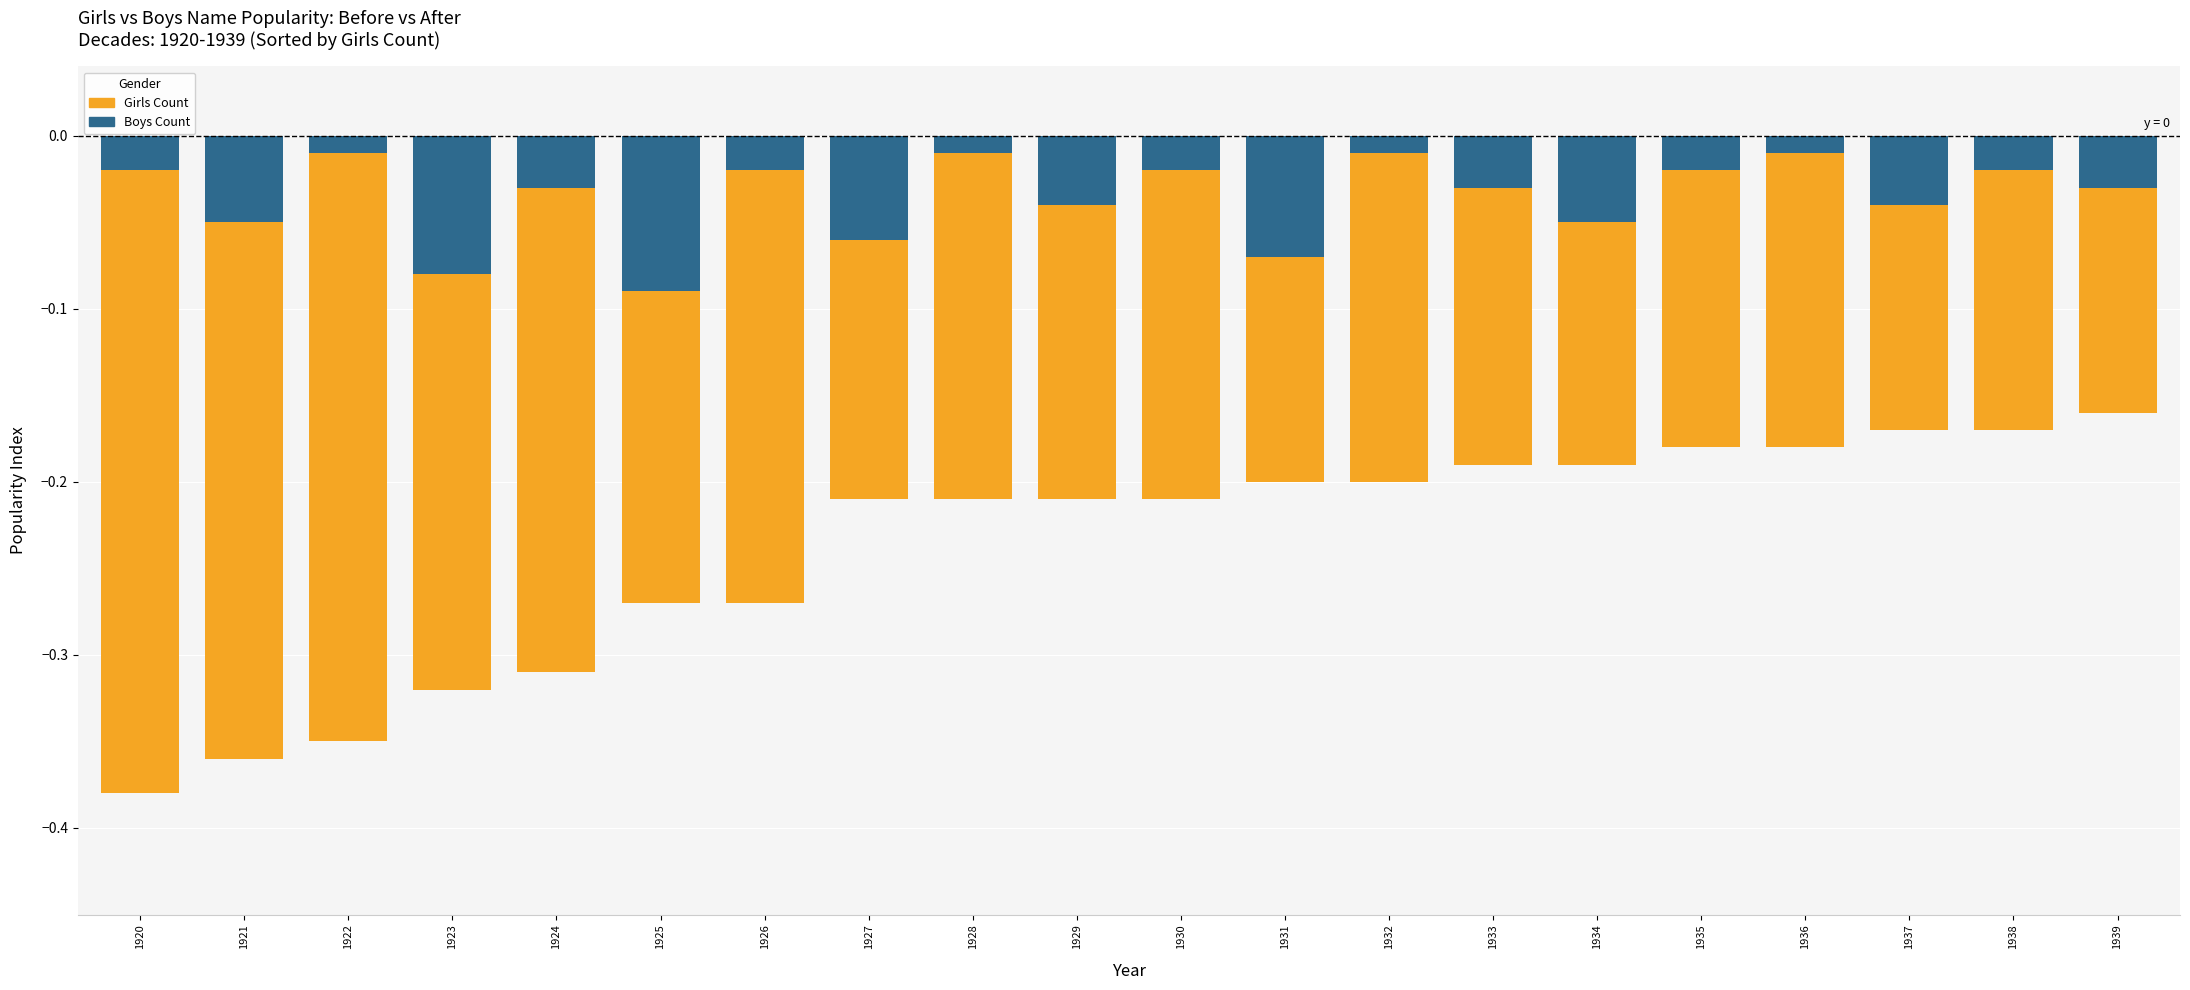

List the labels in order of Boys Count value, largest first.

1922, 1928, 1932, 1936, 1920, 1926, 1930, 1935, 1938, 1924, 1933, 1939, 1929, 1937, 1921, 1934, 1927, 1931, 1923, 1925